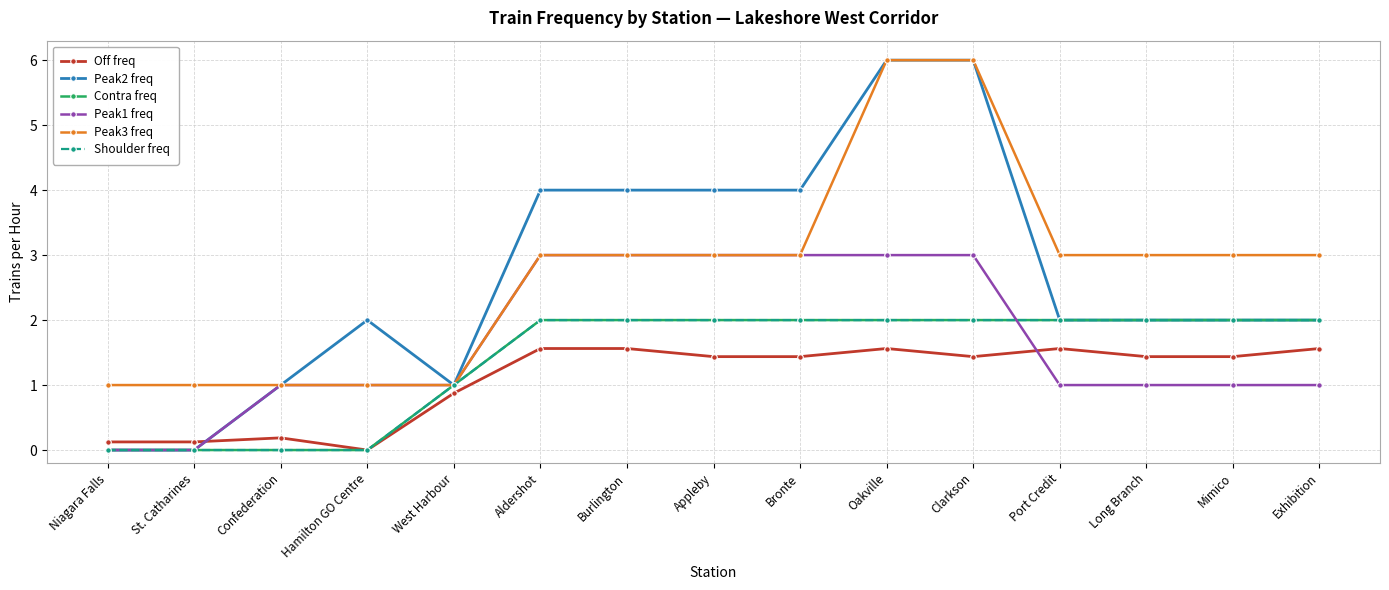

What is the average value of the Contra freq series?

1.4